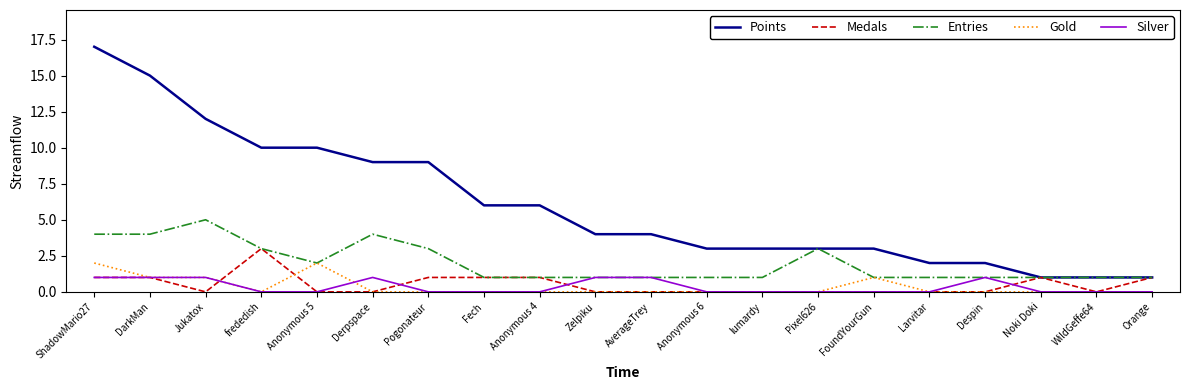

What is the total value across all series at Derpspace?

14